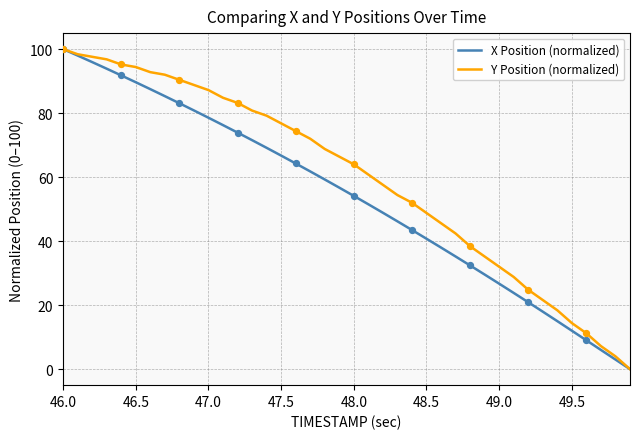

What are all the series names shown in the legend?

X Position (normalized), Y Position (normalized)